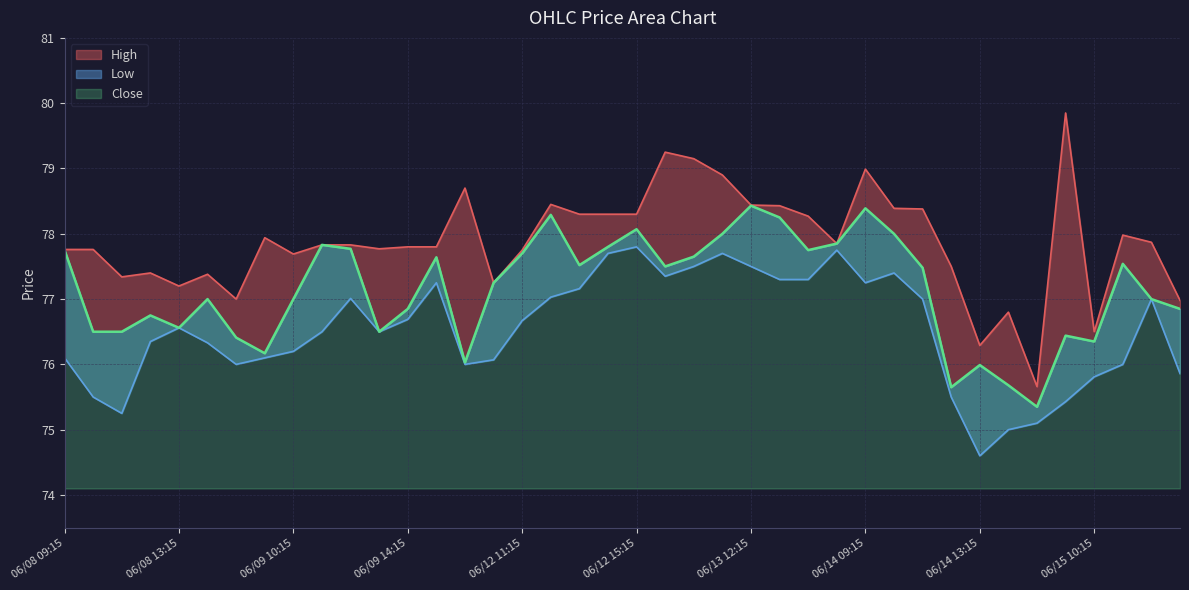

At which label is Close closest to 76?

06/14 13:15